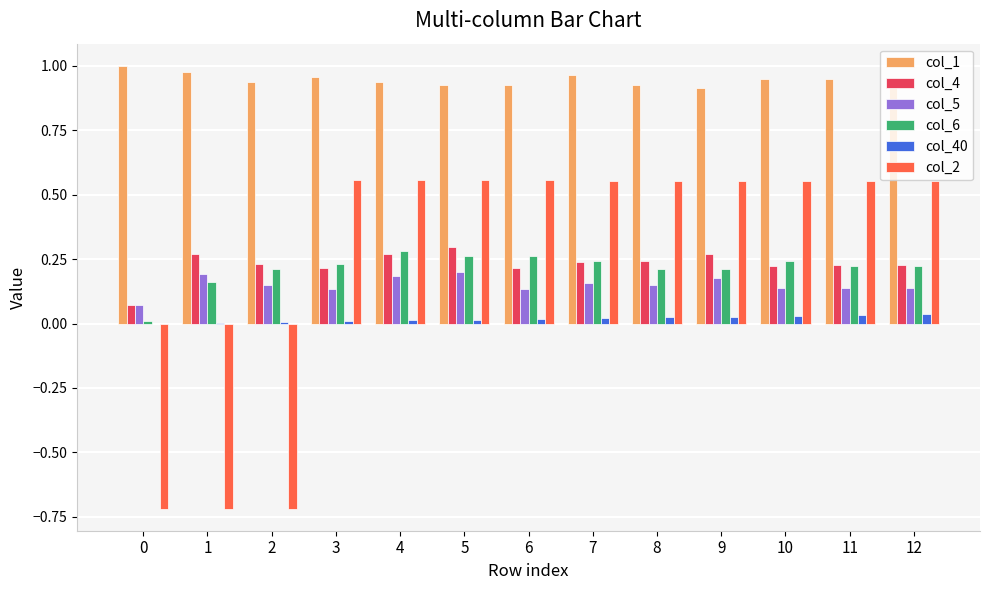

Does the chart contain stacked bars?

No